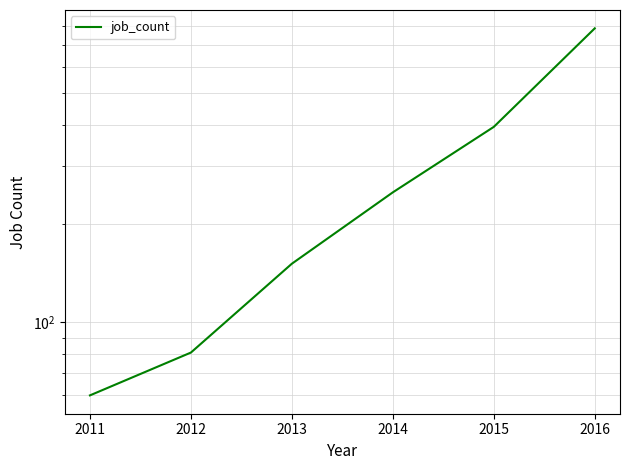

True or false: the data has more than 1 interior local peaks.

False